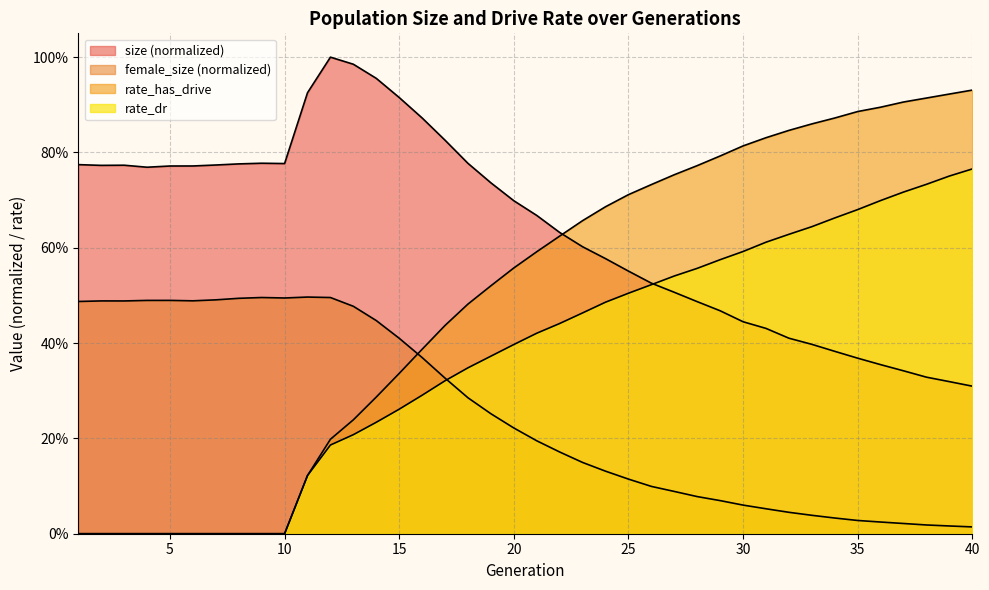

Is the value of rate_dr at 27 greater than the value of female_size at 35?

Yes